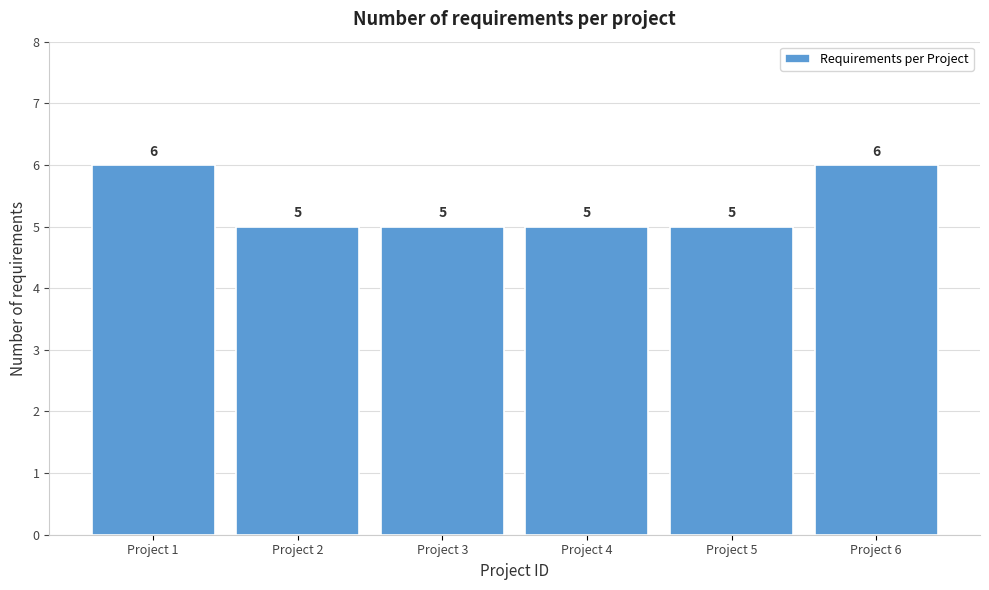

Reading left to right, extract all data points from this chart.

Project 1=6	Project 2=5	Project 3=5	Project 4=5	Project 5=5	Project 6=6